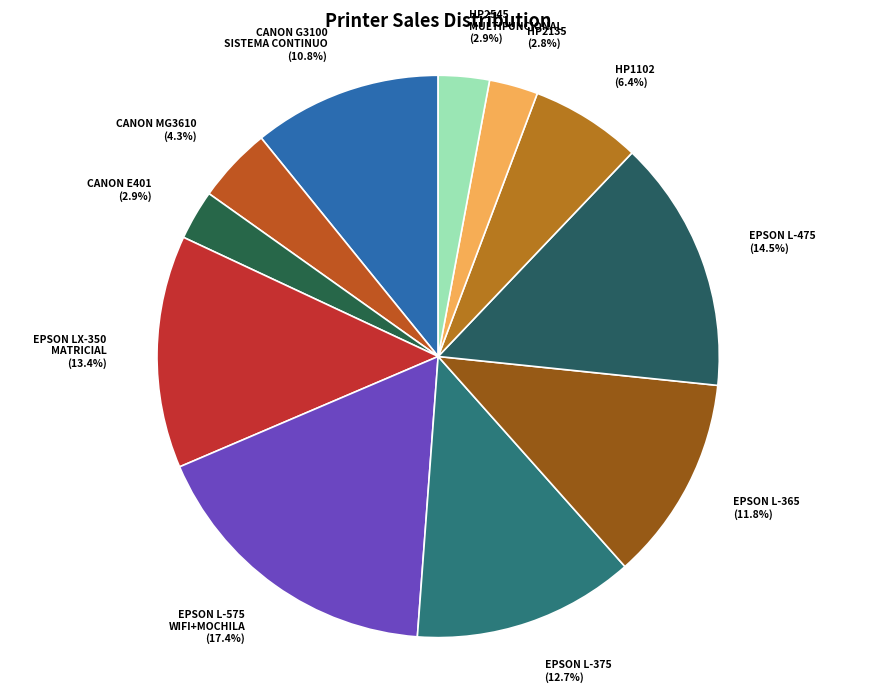

Does HP2135 account for over 50% of the chart?

No